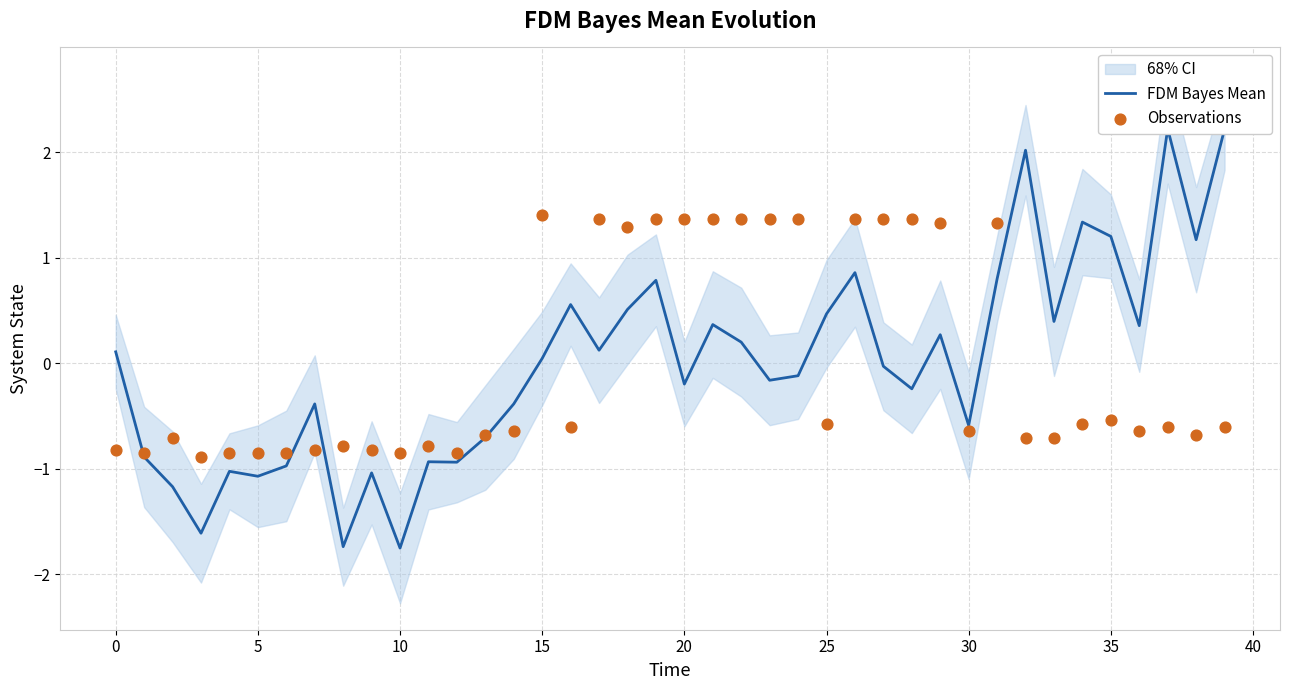

What is the total value across all series at 18?

1.8